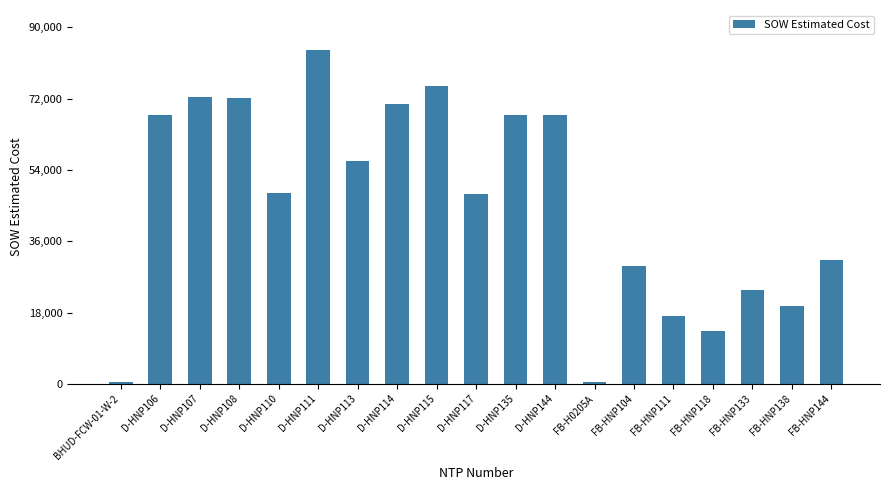

True or false: the data shows 75191.5 at D-HNP115.

True